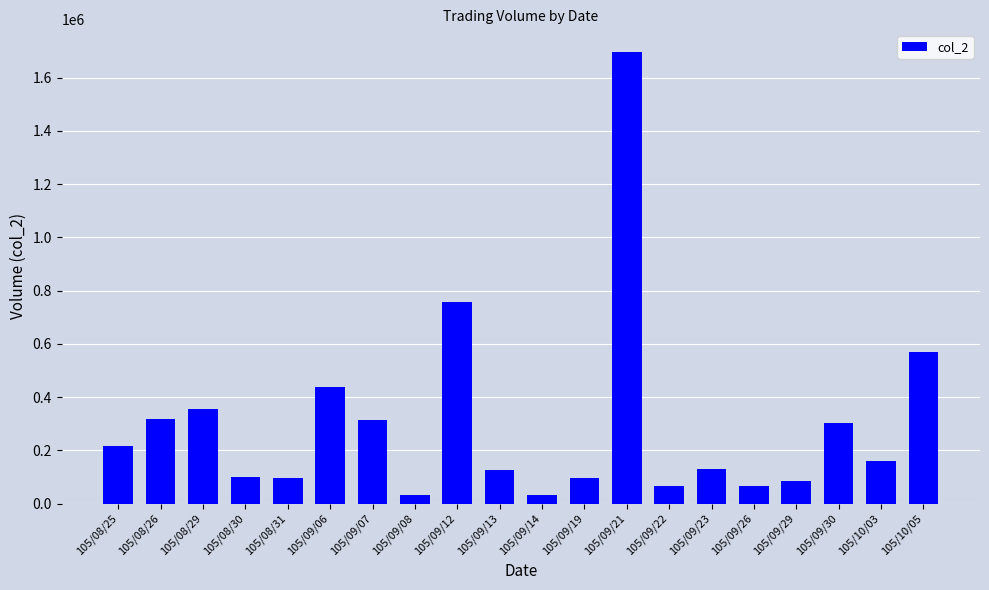

Which category has the highest value across all series?

105/09/21